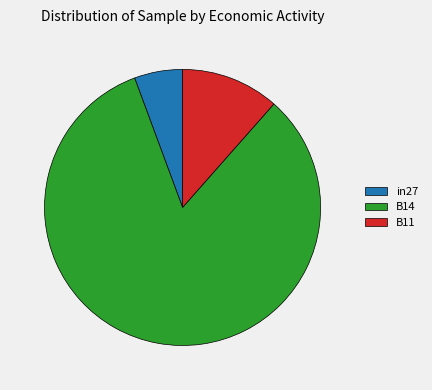

Does B14 account for over 50% of the chart?

Yes